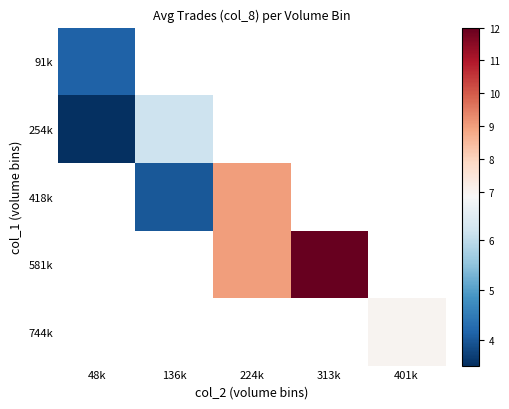

Is it true that 91k equals 4.1 at 48k?

True